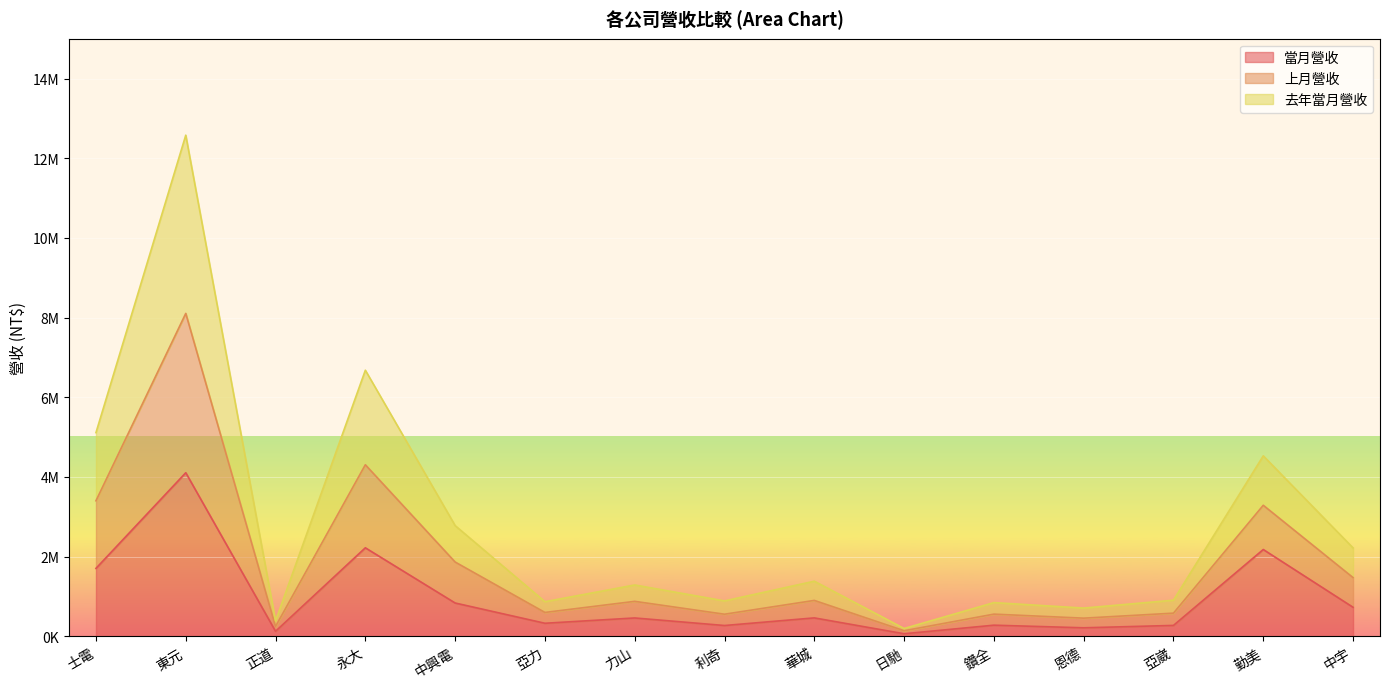

True or false: 上月營收 has more than 2 points higher than both neighbors.

True